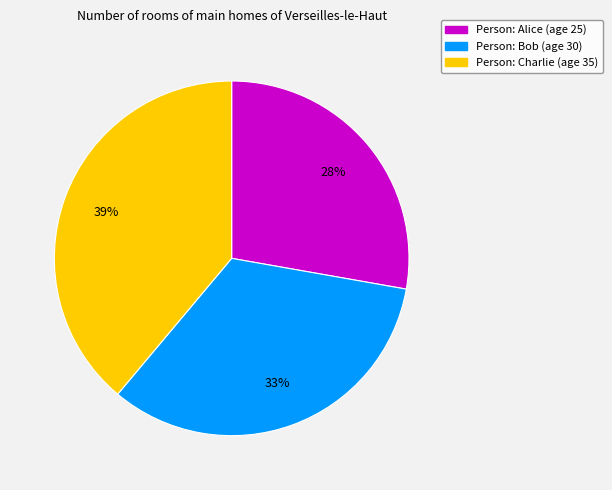

True or false: Person: Alice (age 25) accounts for 21% of the total.

False